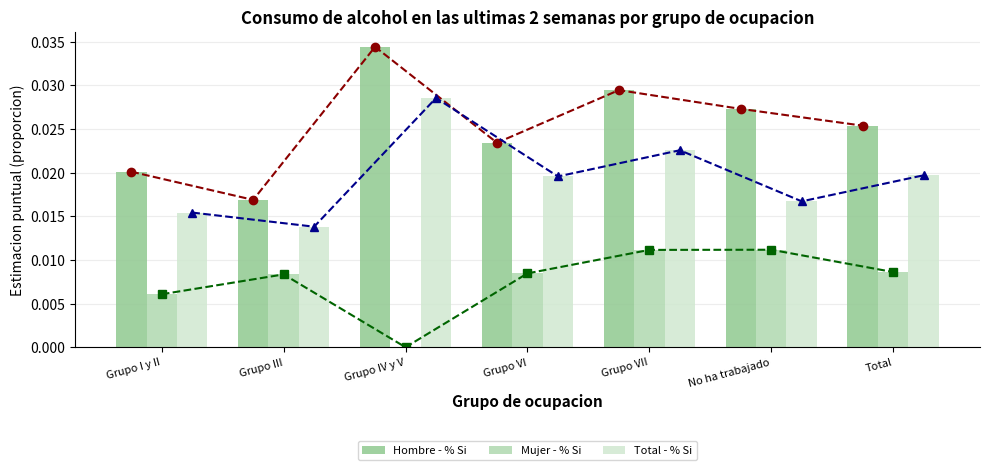

Rank the categories by Hombre - % Si (line) value from highest to lowest.

Grupo IV y V, Grupo VII, No ha trabajado, Total, Grupo VI, Grupo I y II, Grupo III